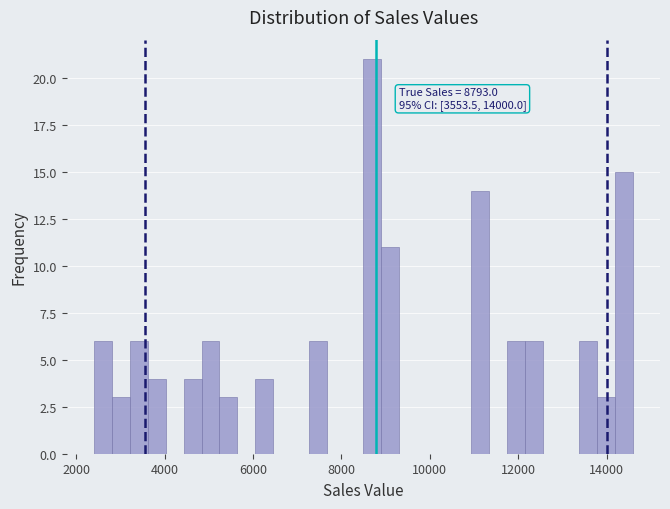

Around what value on the x-axis is the tallest bar? Give the approximate position of its centre, as read against the axis.

8600